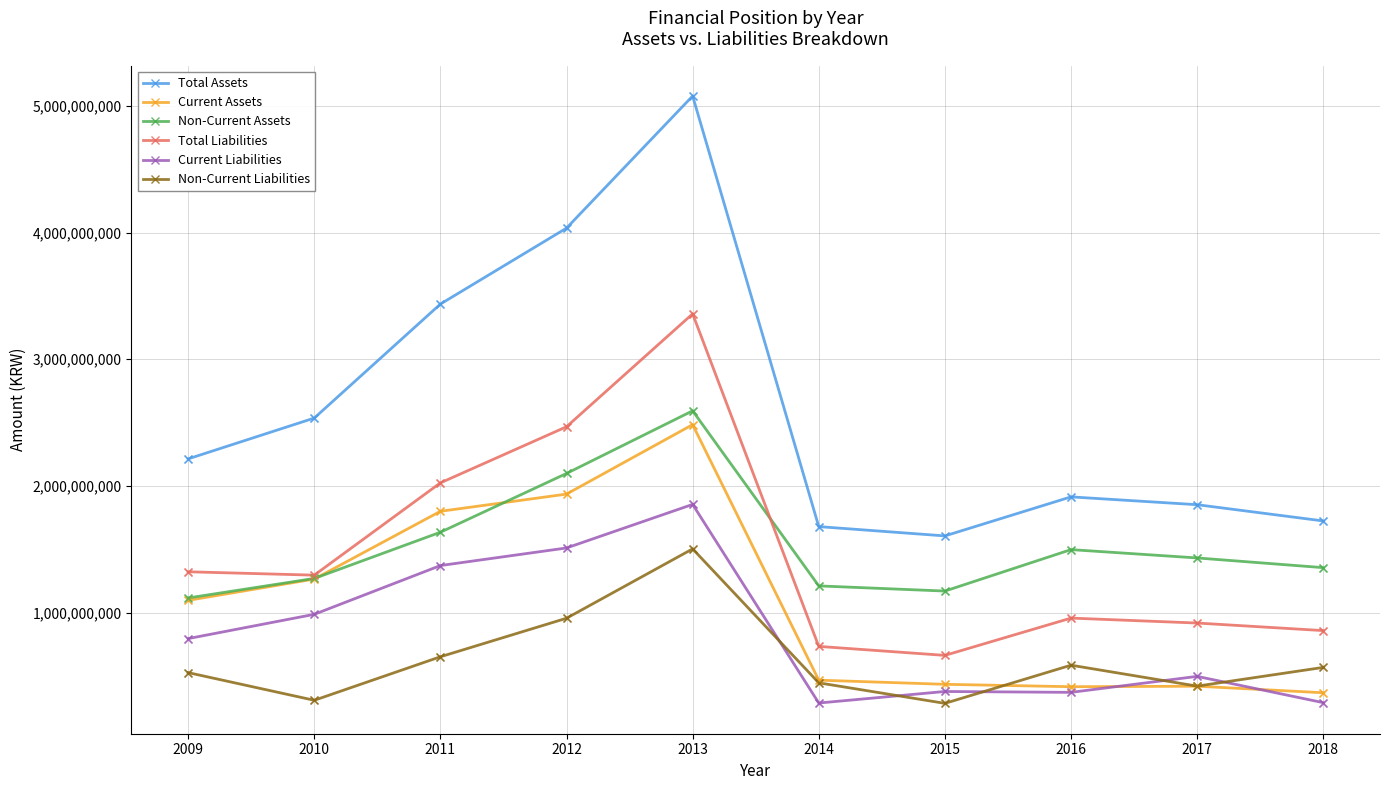

What is the spread (max minus min) of values at 2009?

1686680220